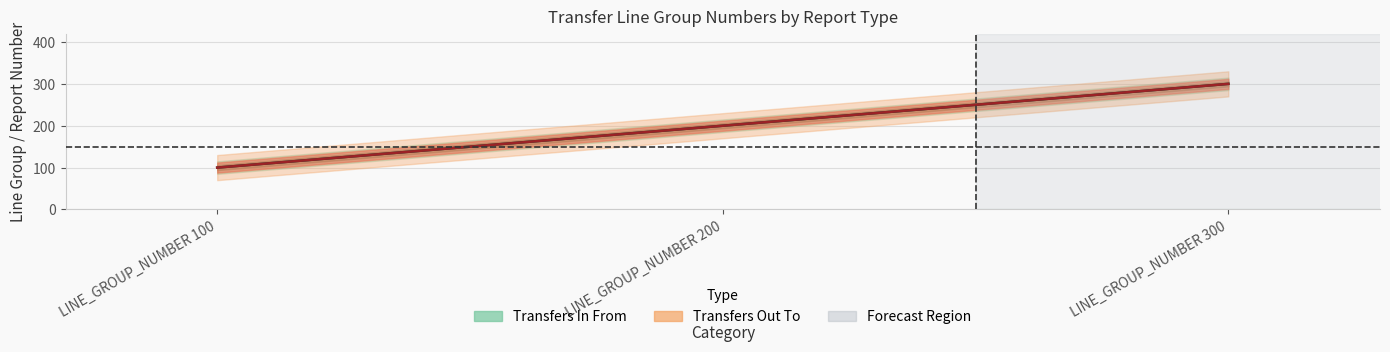

Where does the Transfers Out To series first go above 200?

LINE_GROUP_NUMBER 300